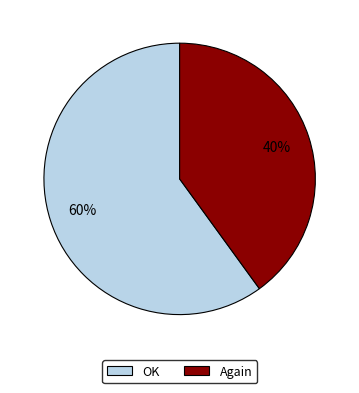

What is the majority slice?

OK